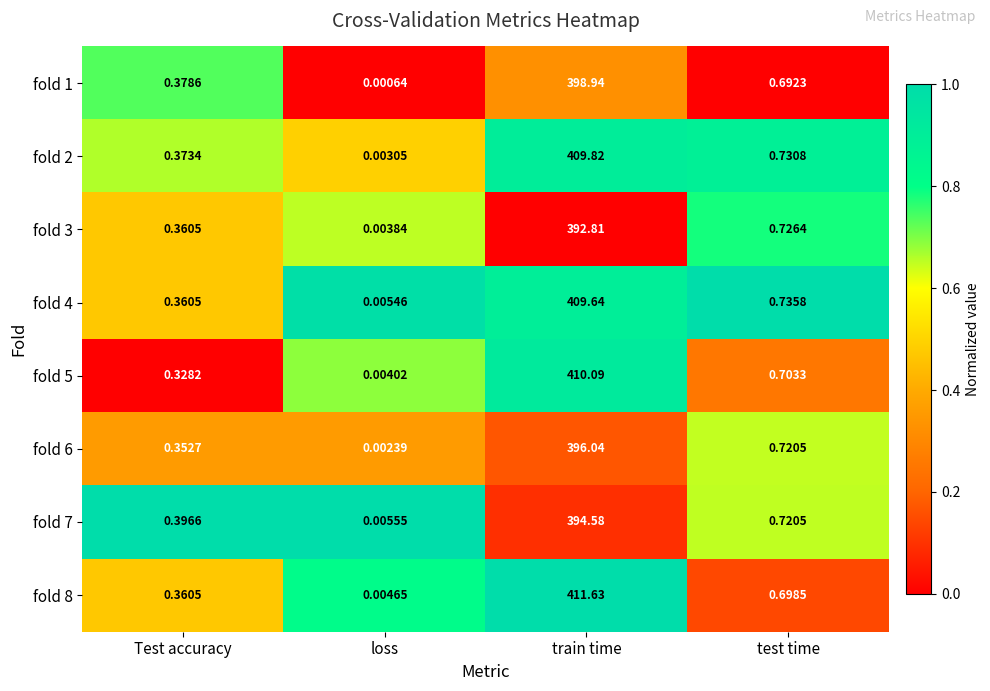

How many data points does each series have?

4